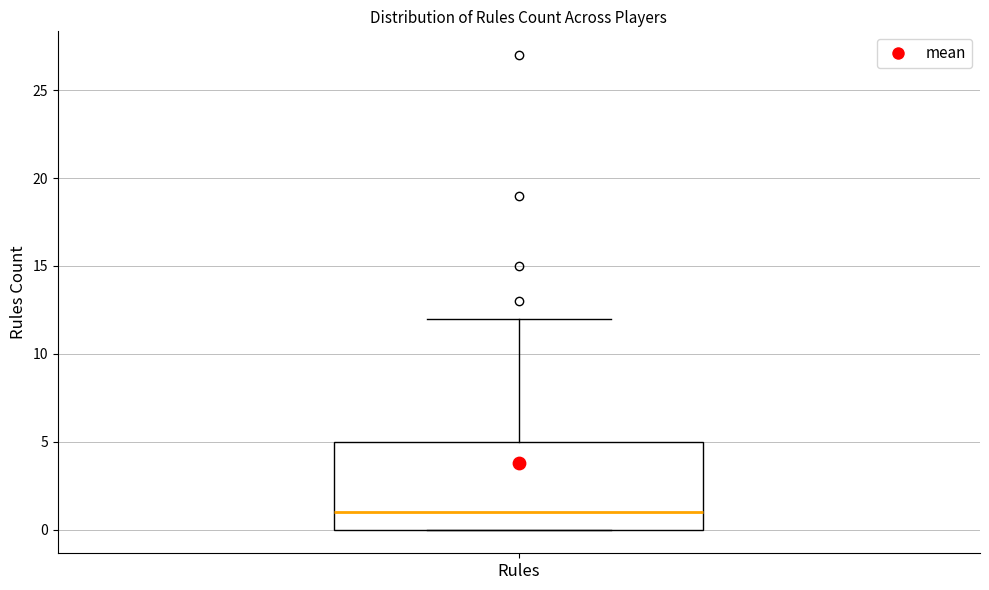

Transcribe this box plot: give where the median line is, the range the box spans, and where the two whiskers end, as read against the y-axis. The values are not printed on the chart, so give them approximately, as read against the axis.

median 1, box 0 to 5, whiskers 0 to 12